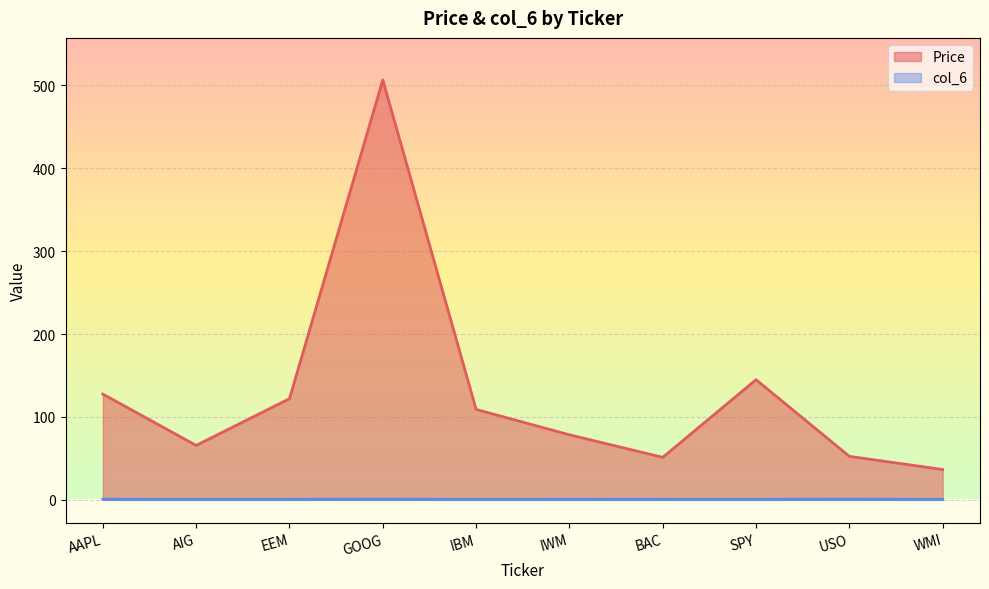

Does the chart display data point markers on the line(s)?

No